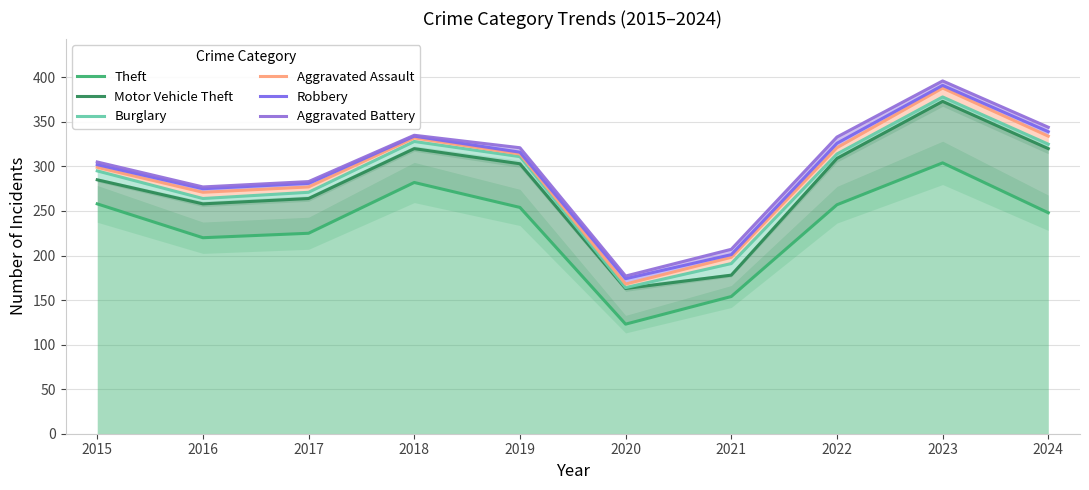

What is the total value across all series at 2020?

969